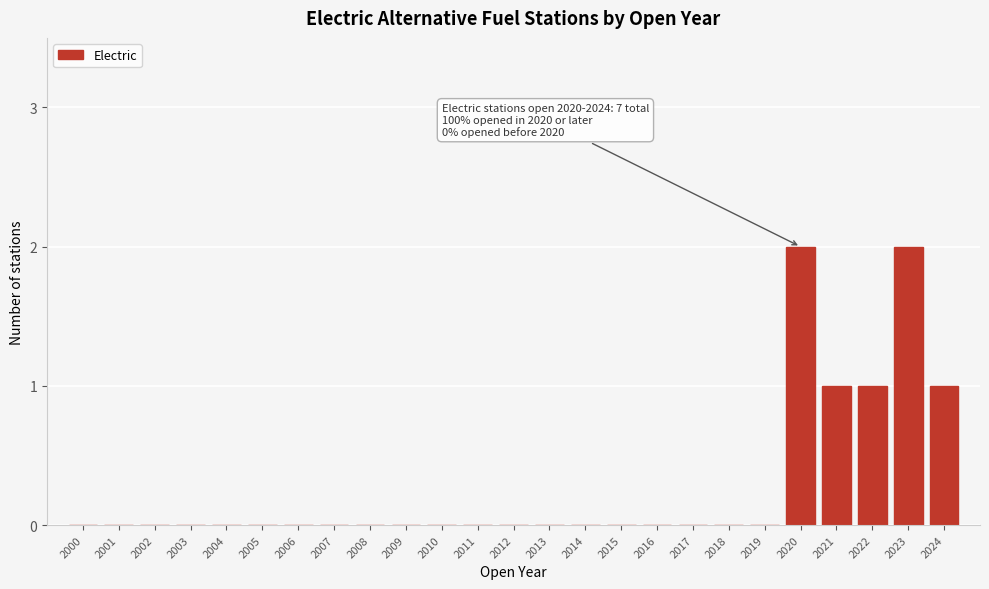

Reading left to right, list all the values displayed in this chart.

2000=0	2001=0	2002=0	2003=0	2004=0	2005=0	2006=0	2007=0	2008=0	2009=0	2010=0	2011=0	2012=0	2013=0	2014=0	2015=0	2016=0	2017=0	2018=0	2019=0	2020=2	2021=1	2022=1	2023=2	2024=1